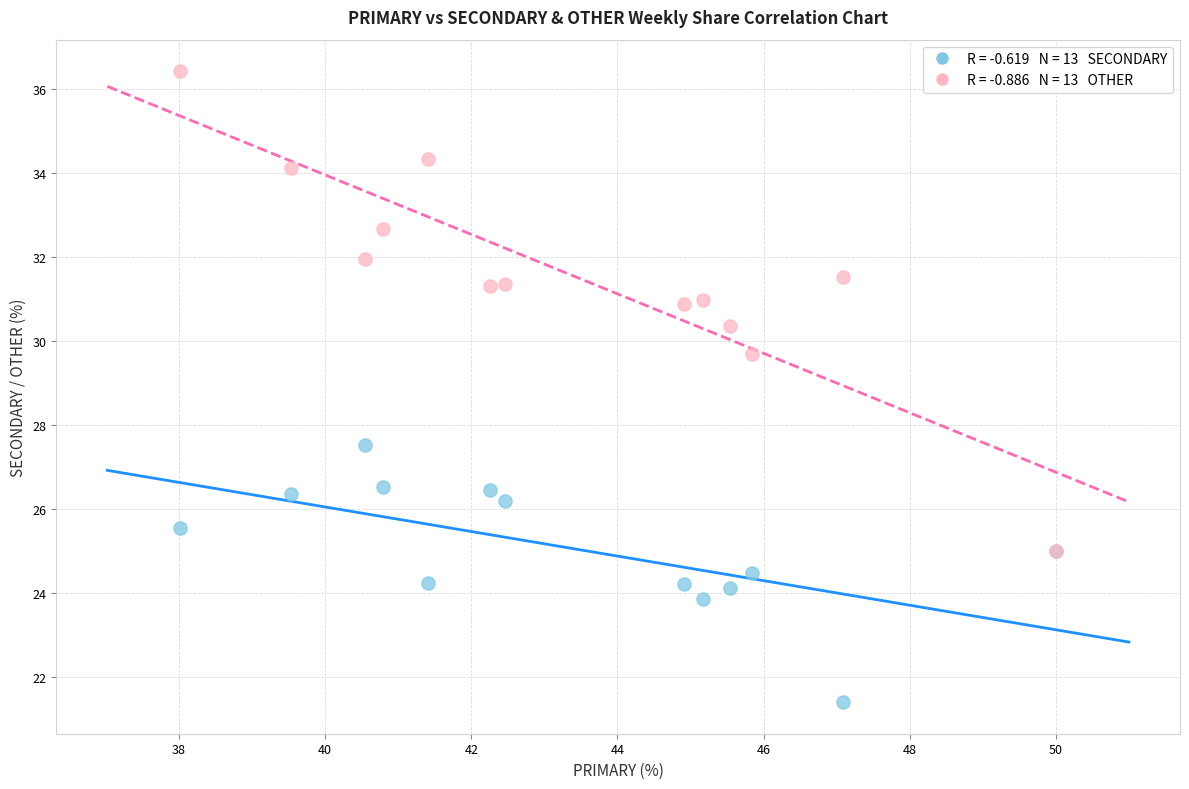

Across all series, what Y value is closest to 28?

27.5